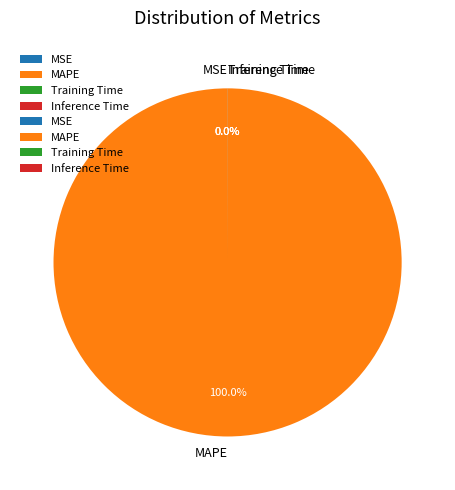

Which category has the biggest portion of the pie?

MAPE